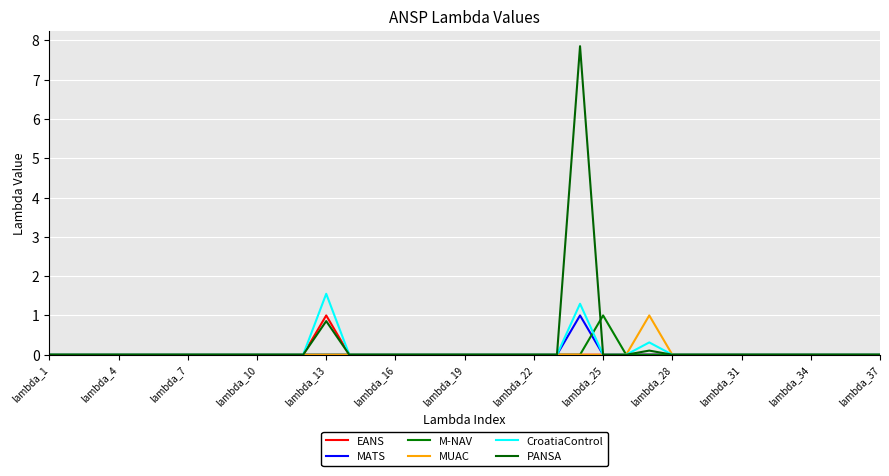

What are all the series names shown in the legend?

EANS, MATS, M-NAV, MUAC, CroatiaControl, PANSA